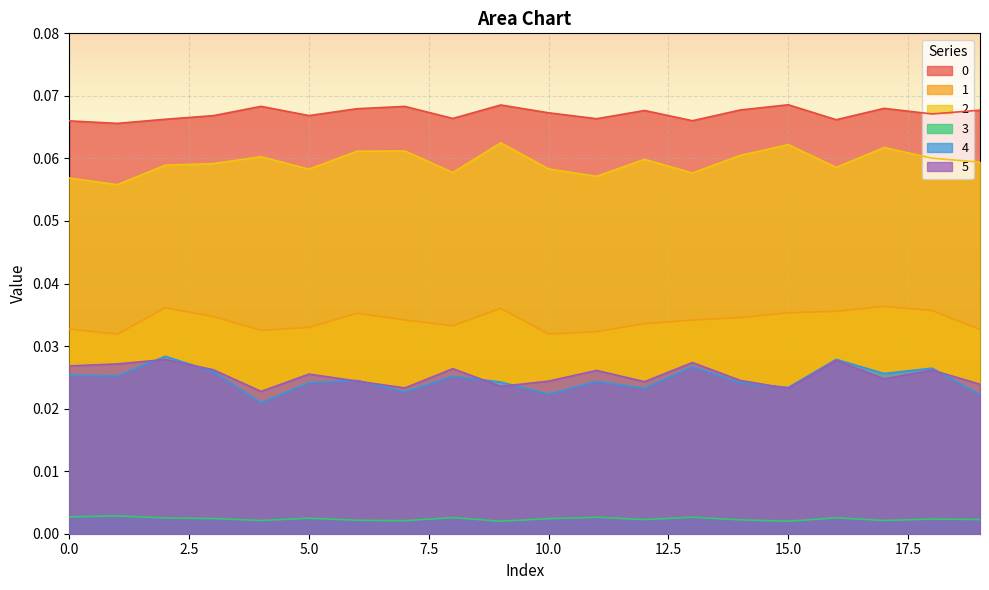

True or false: 0 and 4 cross at least once.

False